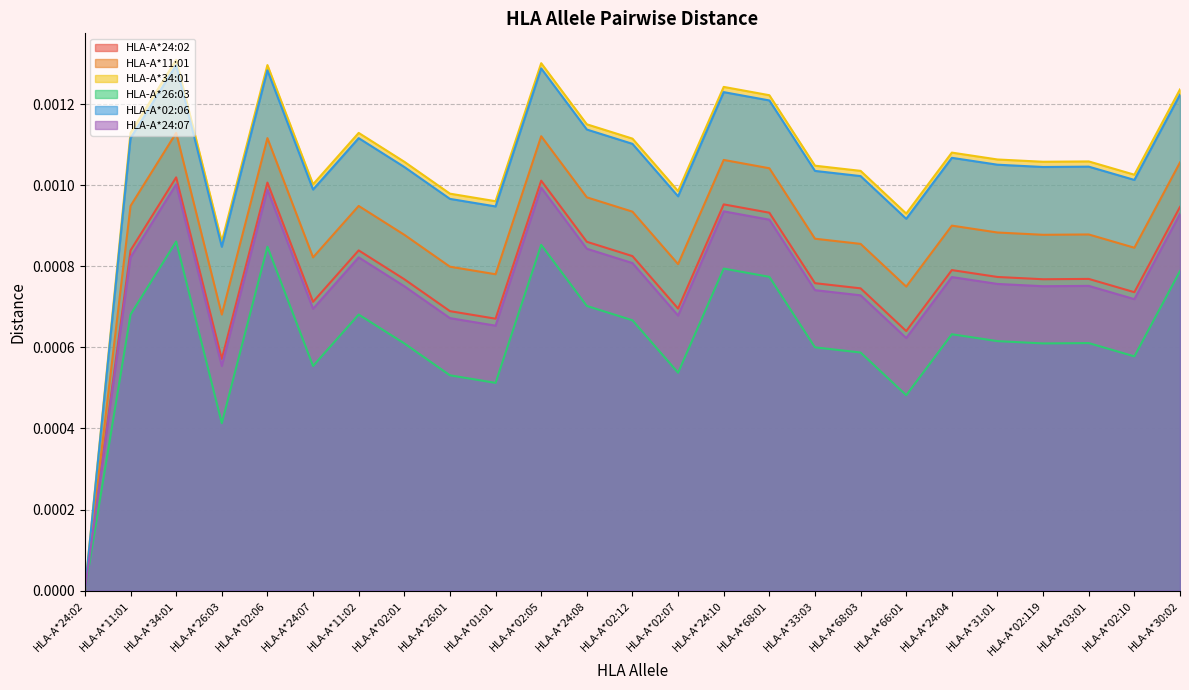

Is it true that HLA-A*34:01 equals 0.0 at HLA-A*02:10?

True